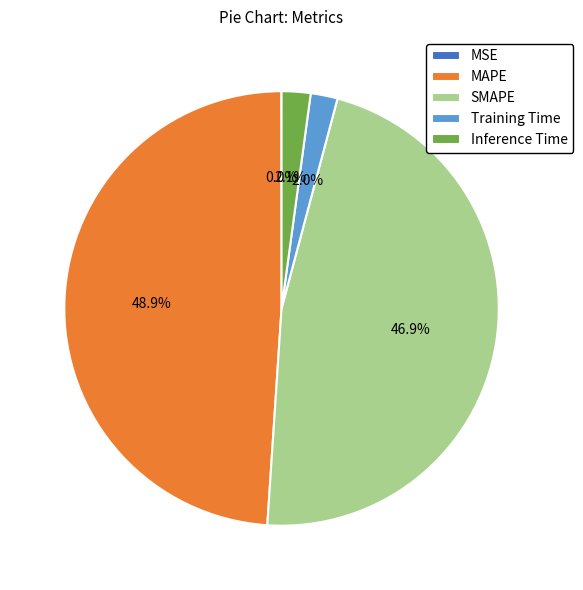

What portion of the pie excludes MAPE?

51.1%